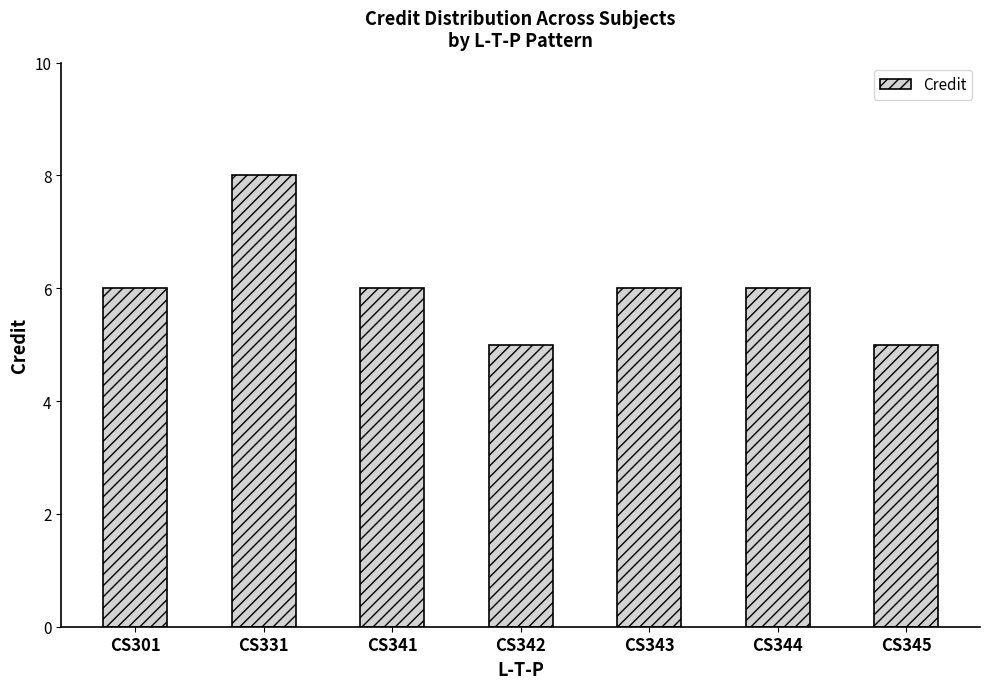

True or false: the data shows 2 at CS341.

False